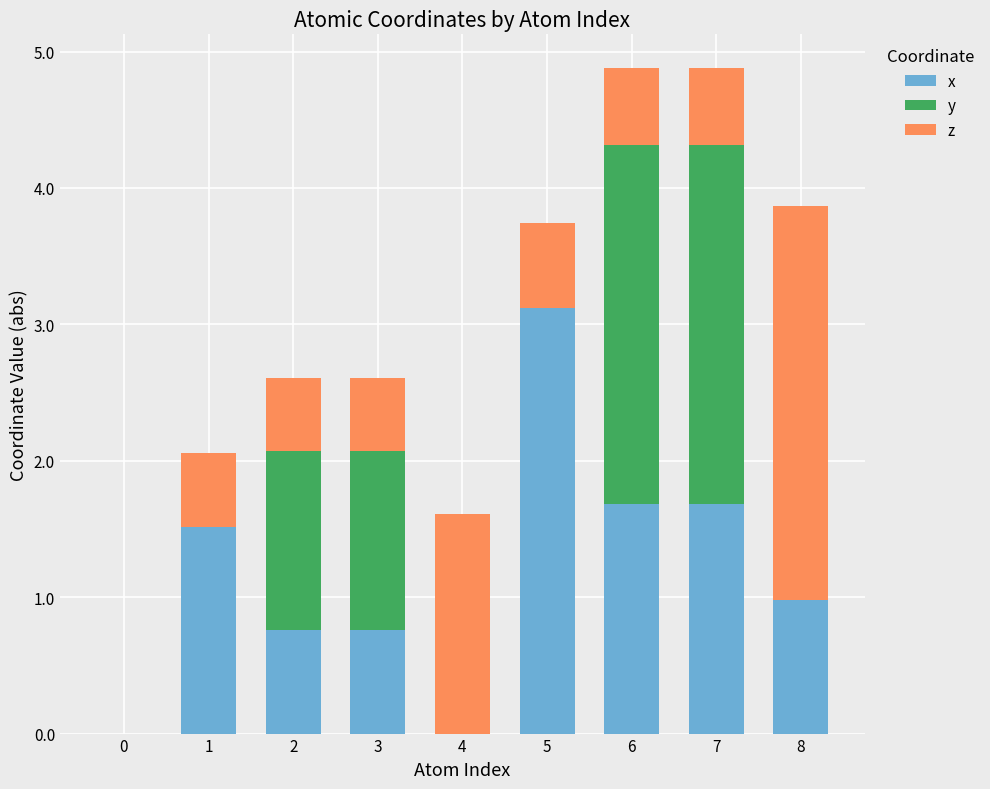

What is the total value across all series at 2?

2.6